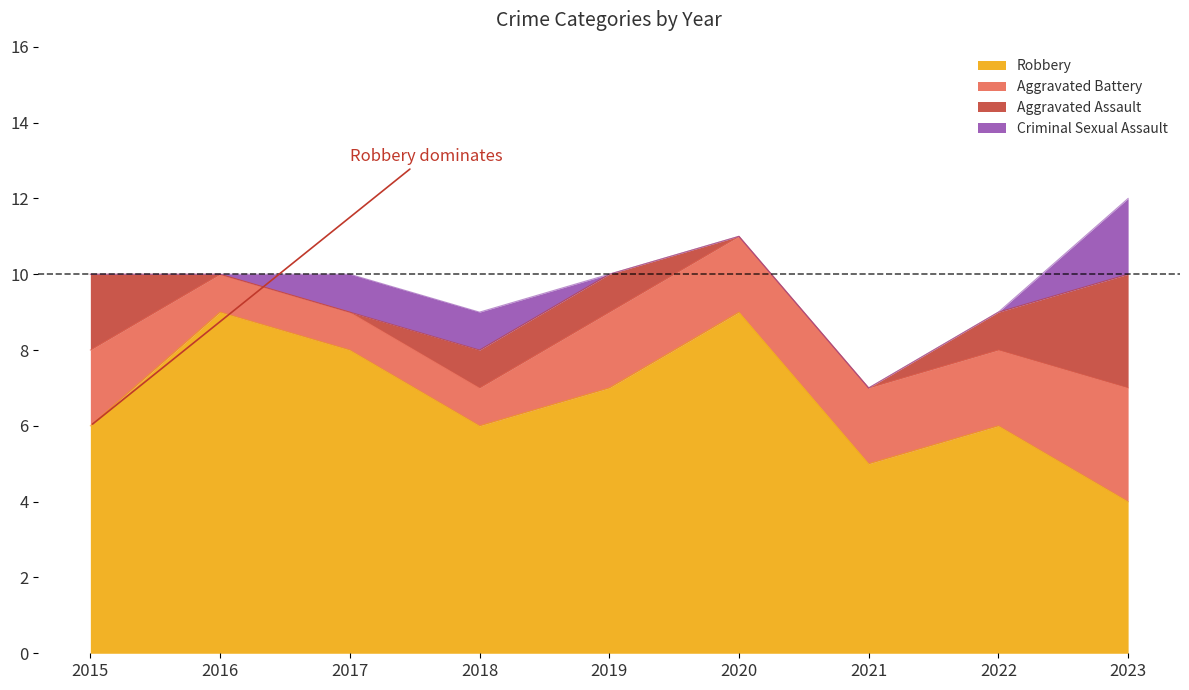

Reading left to right, transcribe all the data shown in this chart.

Robbery: 2015=6	2016=9	2017=8	2018=6	2019=7	2020=9	2021=5	2022=6	2023=4
Aggravated Battery: 2015=2	2016=1	2017=1	2018=1	2019=2	2020=2	2021=2	2022=2	2023=3
Aggravated Assault: 2015=2	2016=0	2017=0	2018=1	2019=1	2020=0	2021=0	2022=1	2023=3
Criminal Sexual Assault: 2015=0	2016=0	2017=1	2018=1	2019=0	2020=0	2021=0	2022=0	2023=2